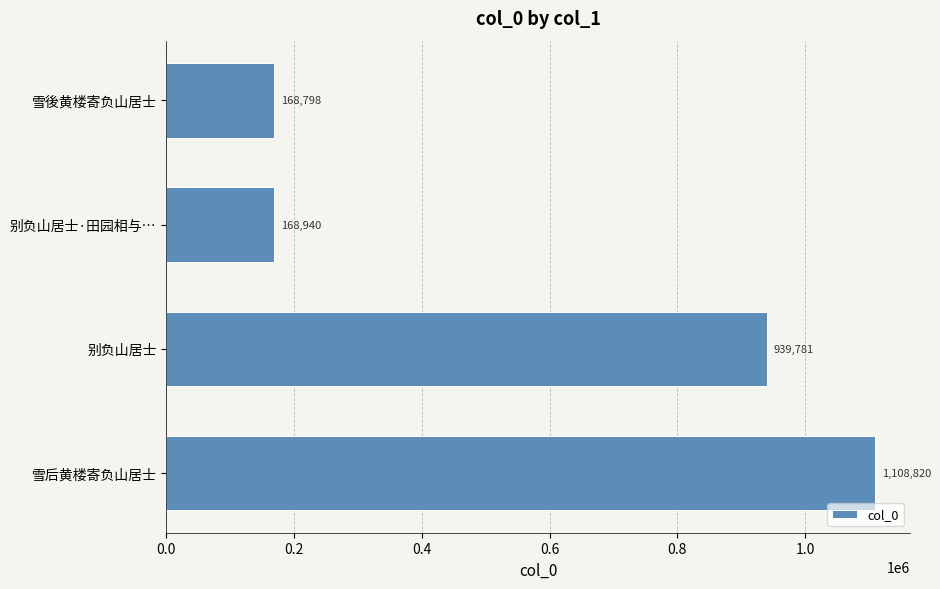

What is the change in value from 雪后黄楼寄负山居士 to 别负山居士·田园相与…?

-939880